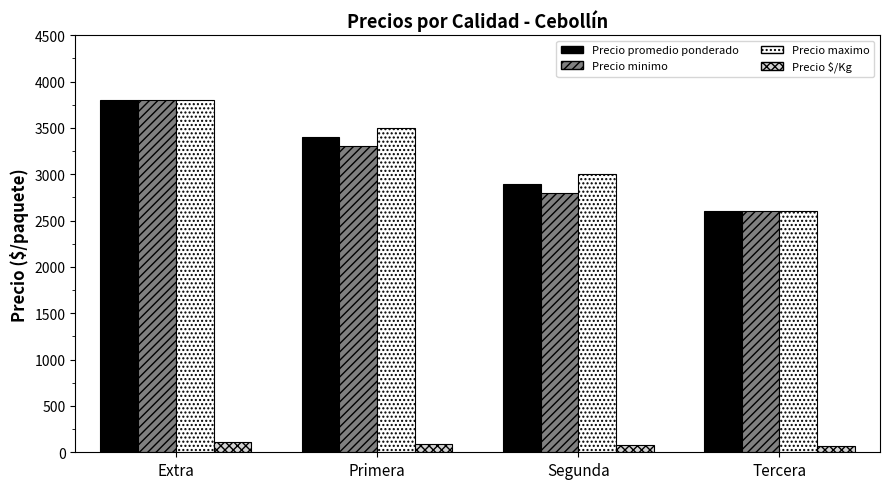

What is the label of the 4th bar from the right?

Extra